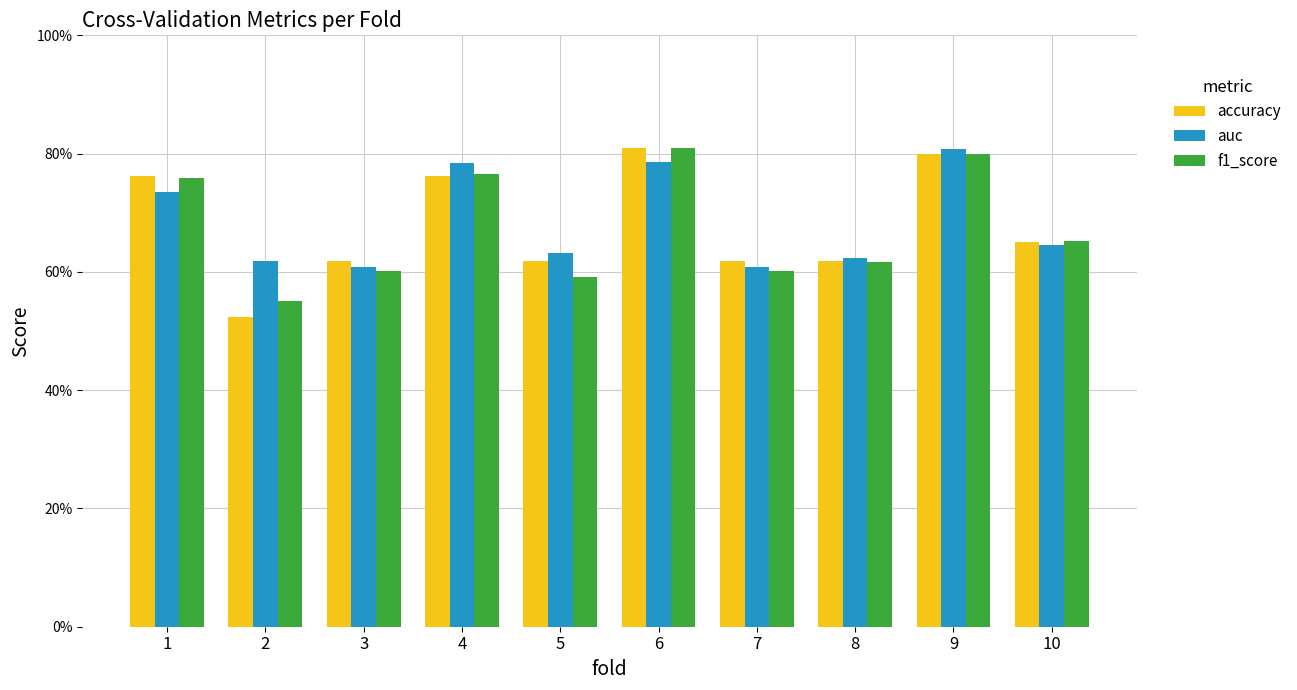

Reading left to right, transcribe all the data shown in this chart.

accuracy: 0.8	0.5	0.6	0.8	0.6	0.8	0.6	0.6	0.8	0.7
auc: 0.7	0.6	0.6	0.8	0.6	0.8	0.6	0.6	0.8	0.6
f1_score: 0.8	0.6	0.6	0.8	0.6	0.8	0.6	0.6	0.8	0.7